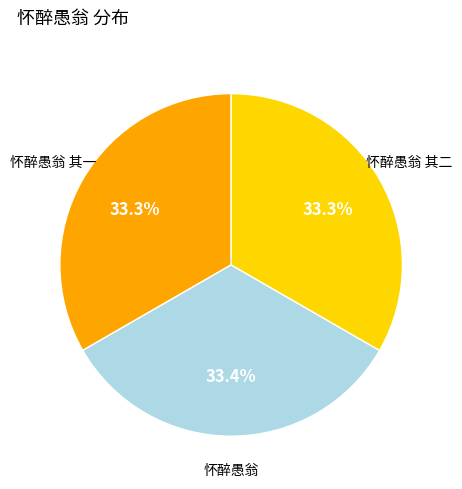

Is it true that 怀醉愚翁 is 33% of the pie?

True